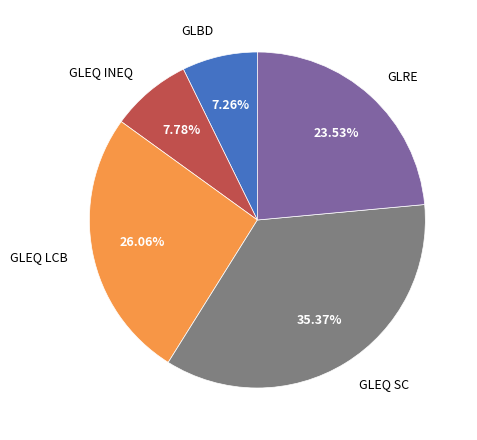

Rank the categories by value from highest to lowest.

GLEQ SC, GLEQ LCB, GLRE, GLEQ INEQ, GLBD